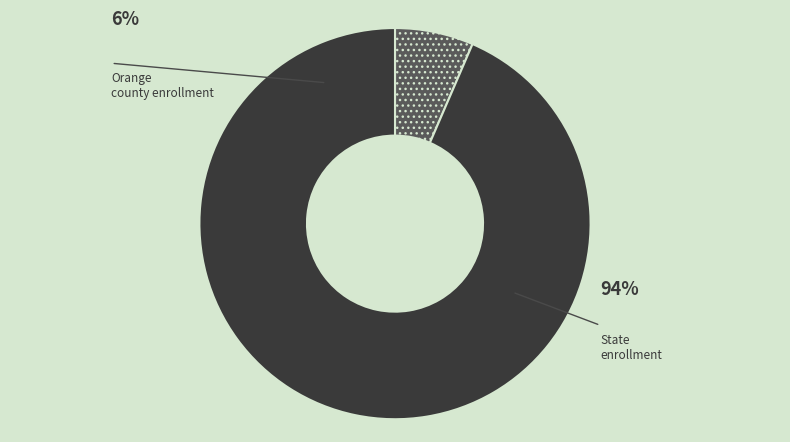

Rank the categories by value from highest to lowest.

State, Orange